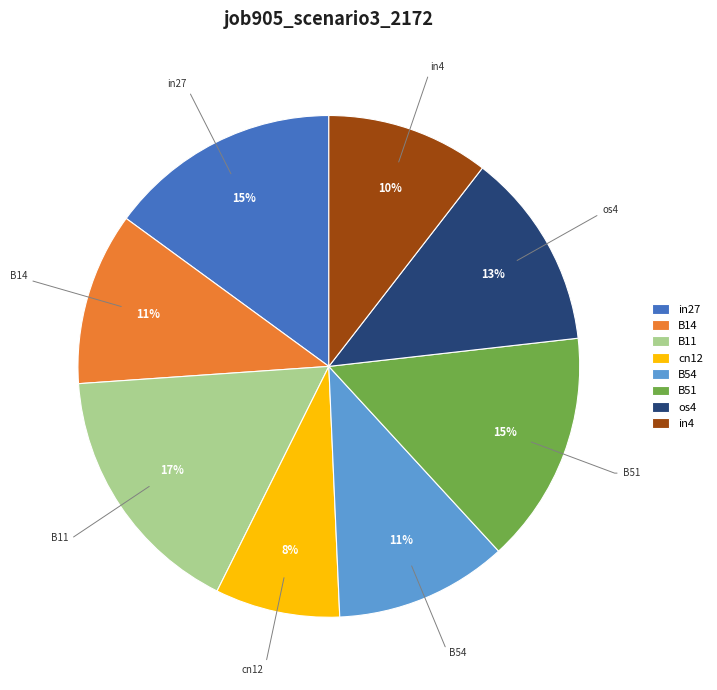

To the nearest percent, what is the difference between the B14 and os4 slice percentages?

2%